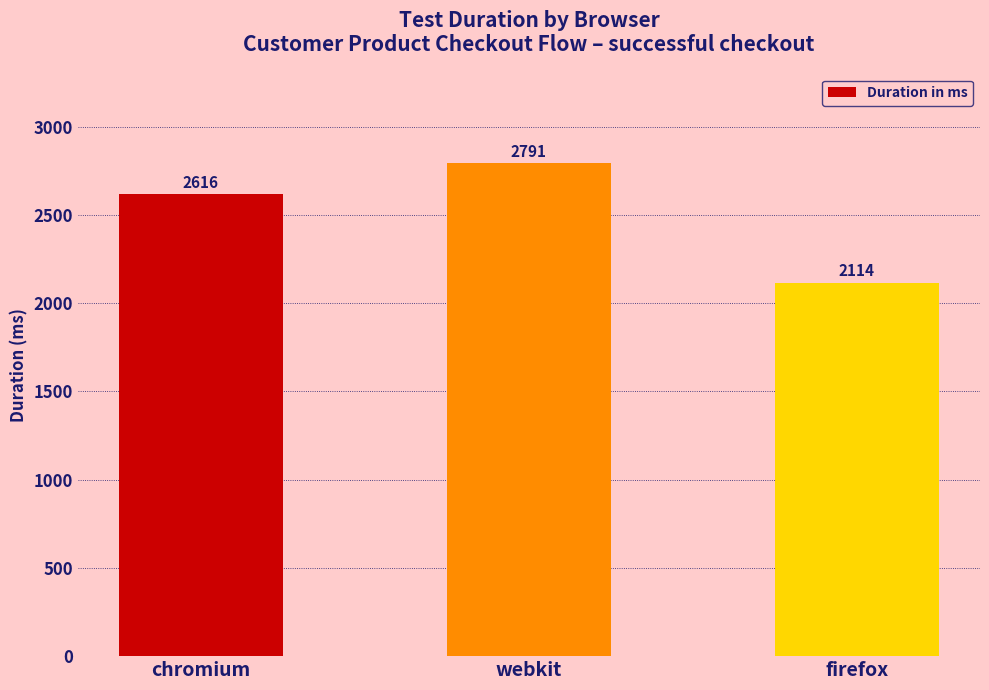

How many distinct data groups are displayed?

1